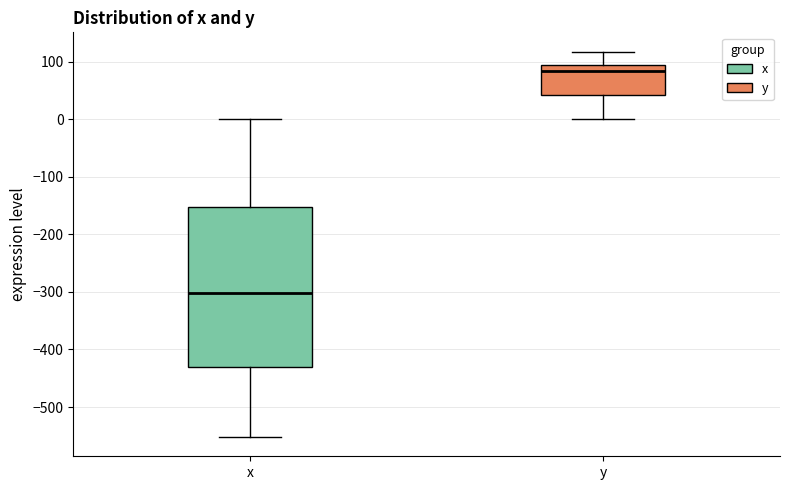

Which box has the highest median line?

y